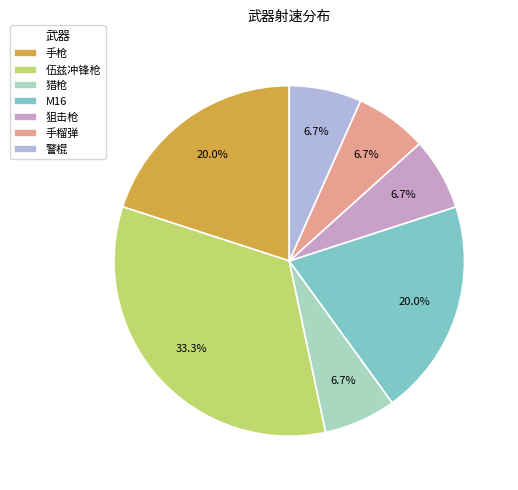

What is the largest slice in the pie chart?

伍兹冲锋枪